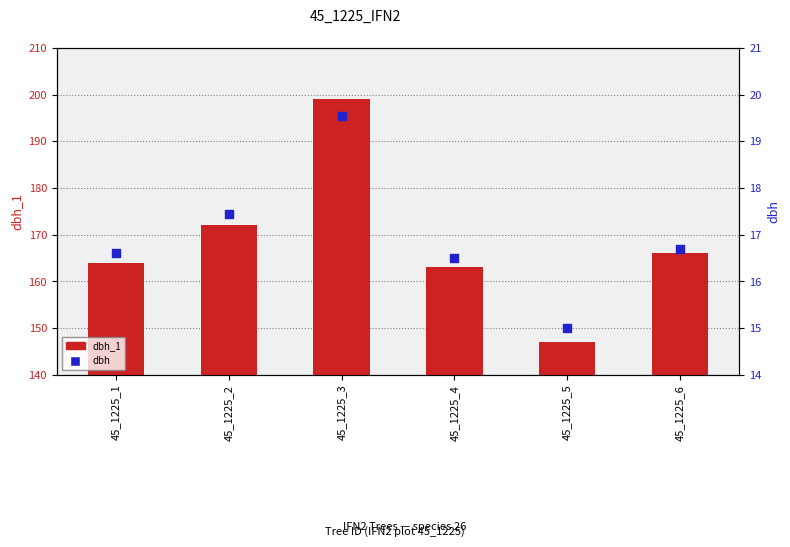

Which series has the largest total across all categories?

dbh_1